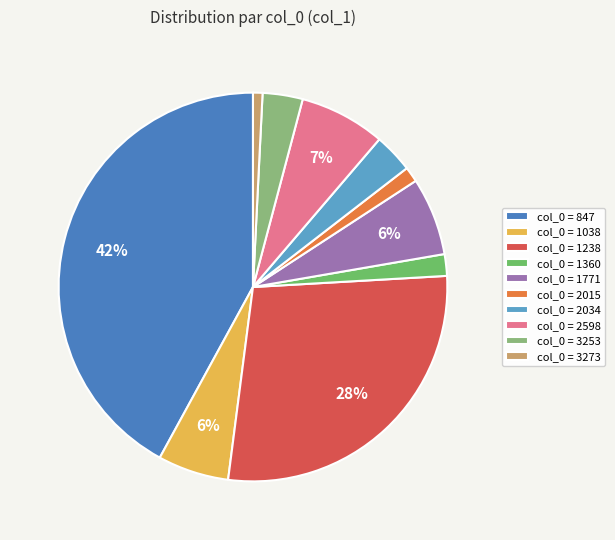

Count the number of slices in the pie.

10